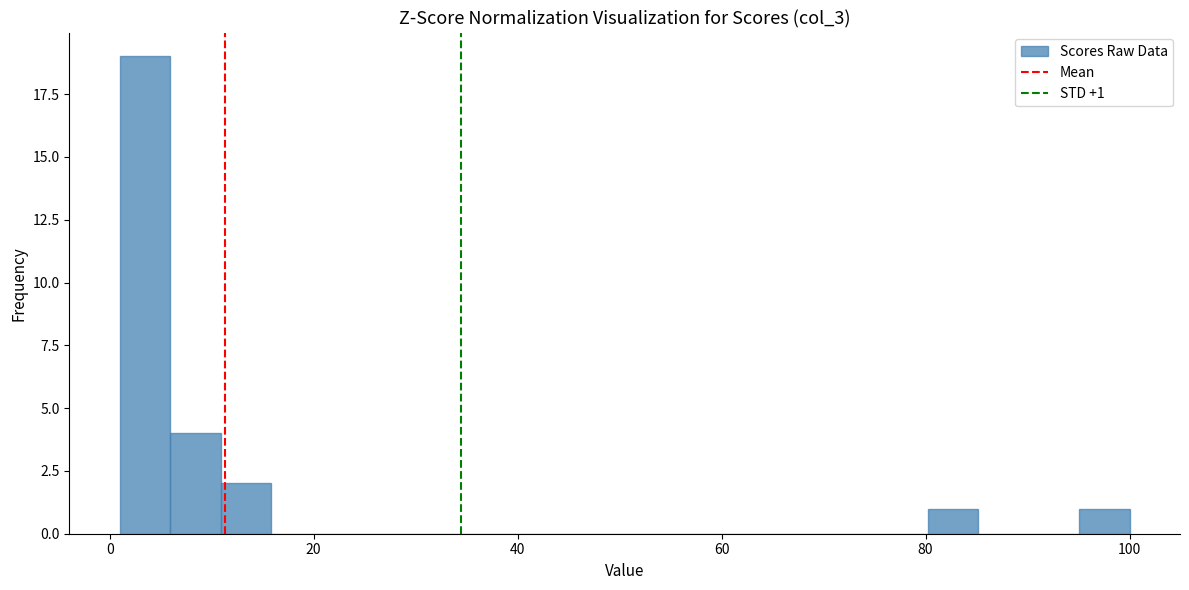

Read against the x-axis, roughly where is the centre of the tallest bar?

4